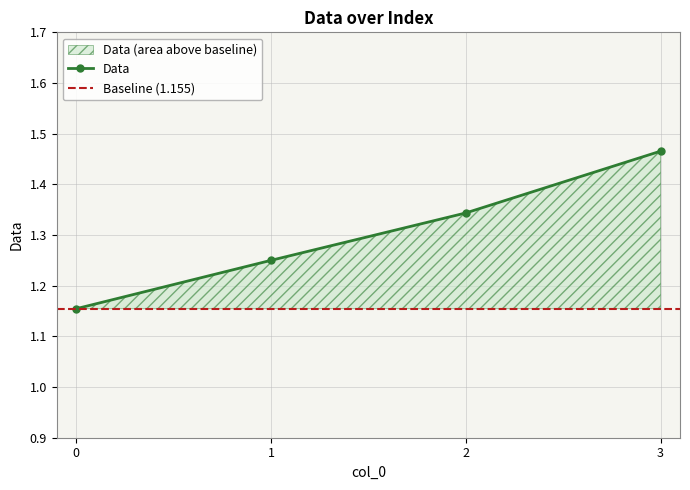

The value at 2 is 1.8. True or false?

False